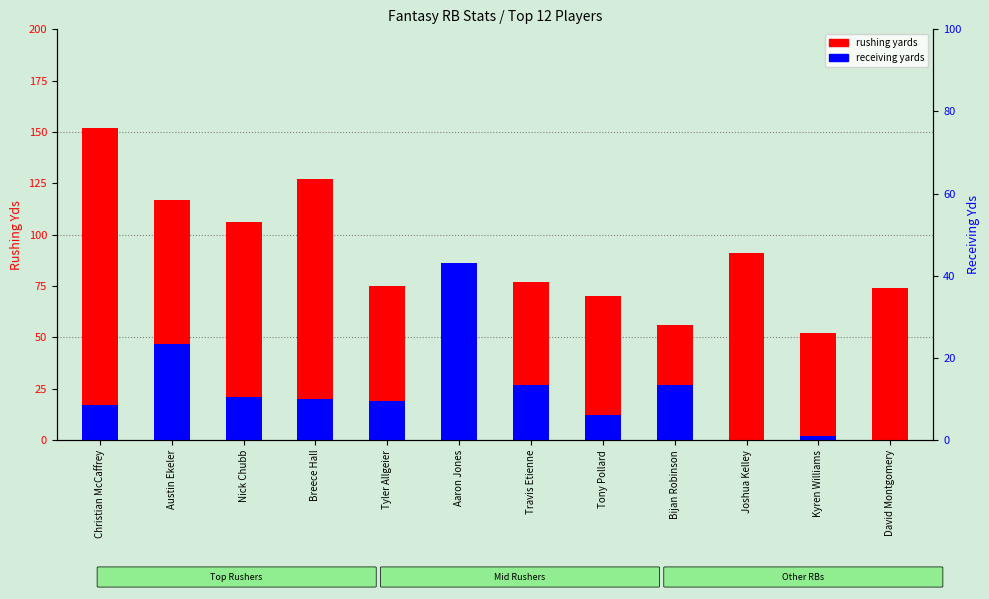

What is the value of the rushing yards bar at the 1st from the left?

152